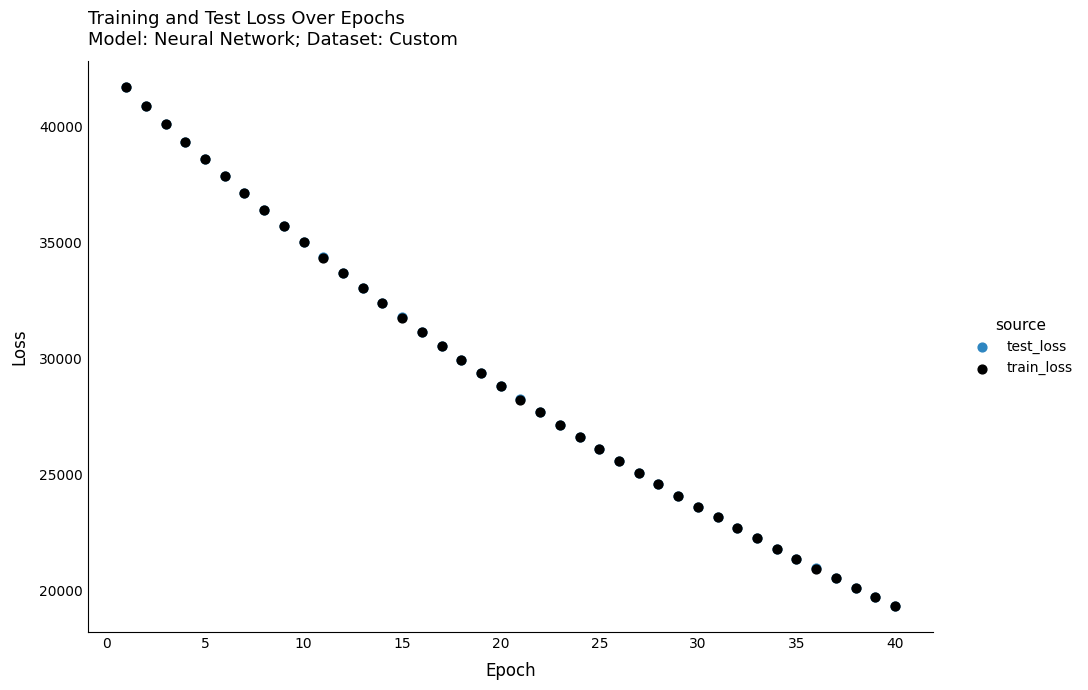

What are all the series names shown in the legend?

test_loss, train_loss